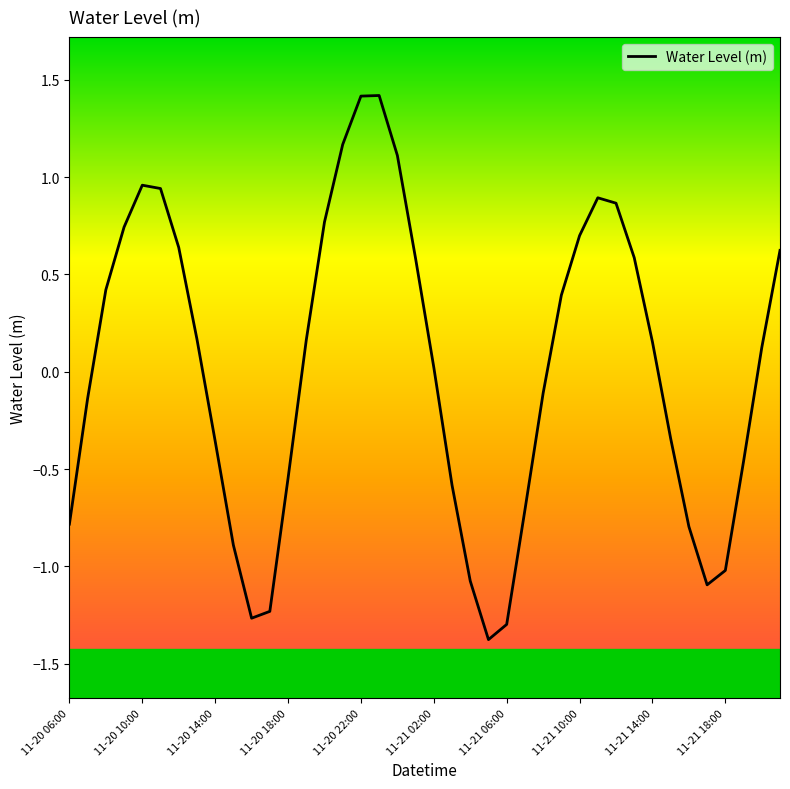

Count the number of data series in this chart.

1